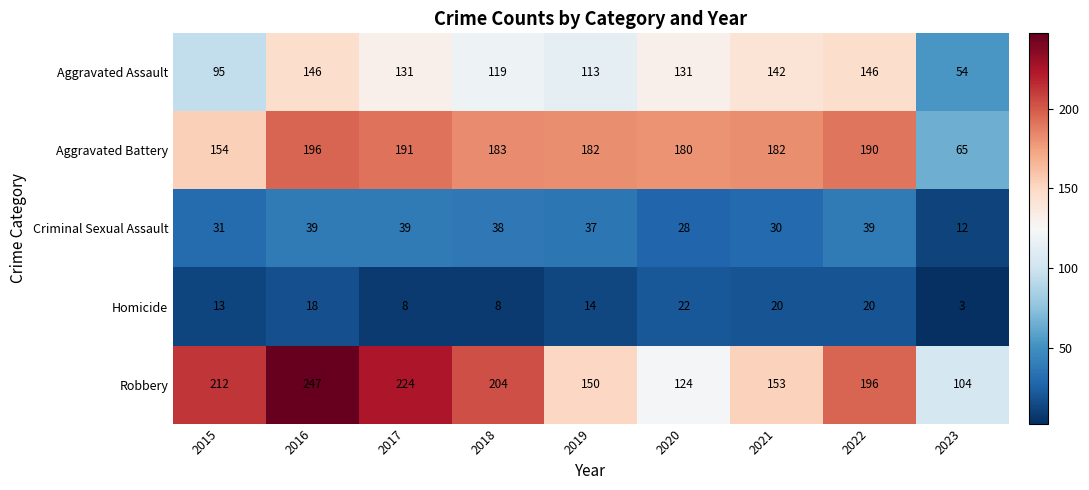

Is it true that Robbery equals 196 at 2022?

True